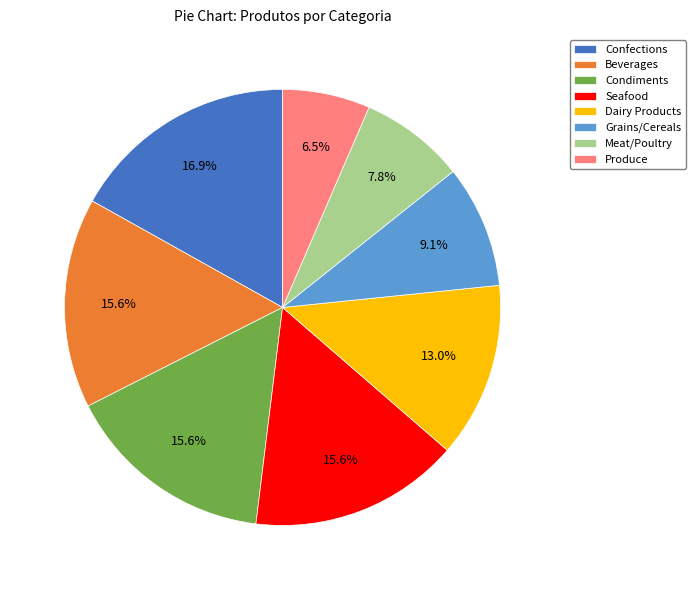

Do Seafood and Grains/Cereals together represent more than half of the pie?

No